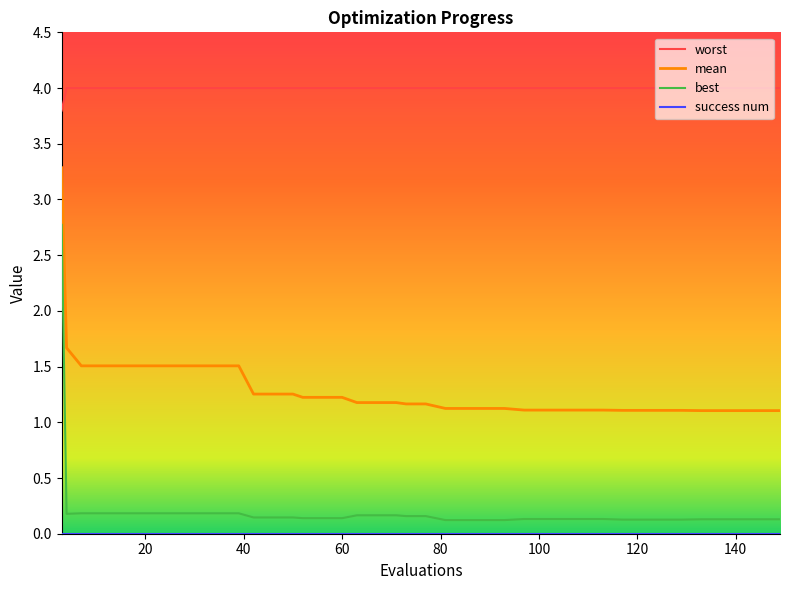

What is the value of the mean point at the 1st from the left?

3.3